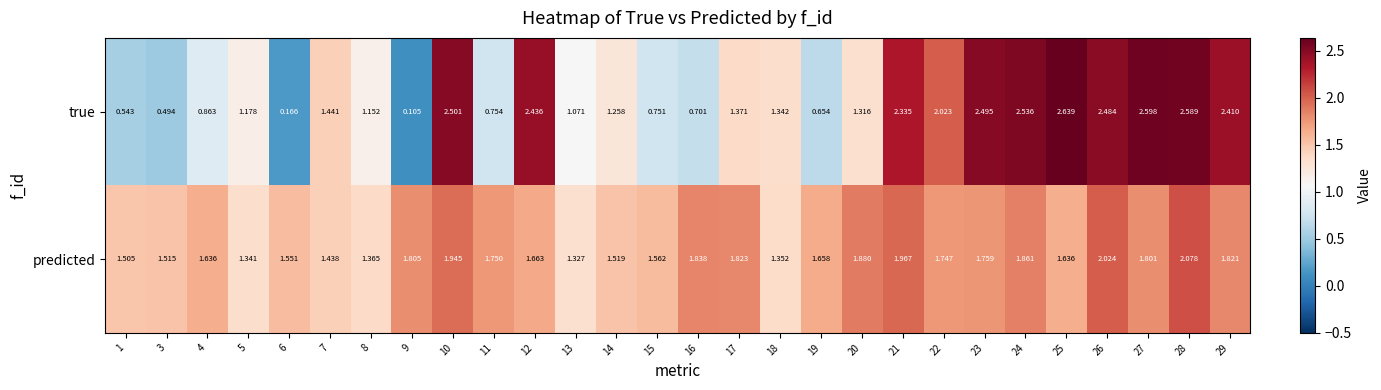

Which series changed the most between 26 and 29?

predicted